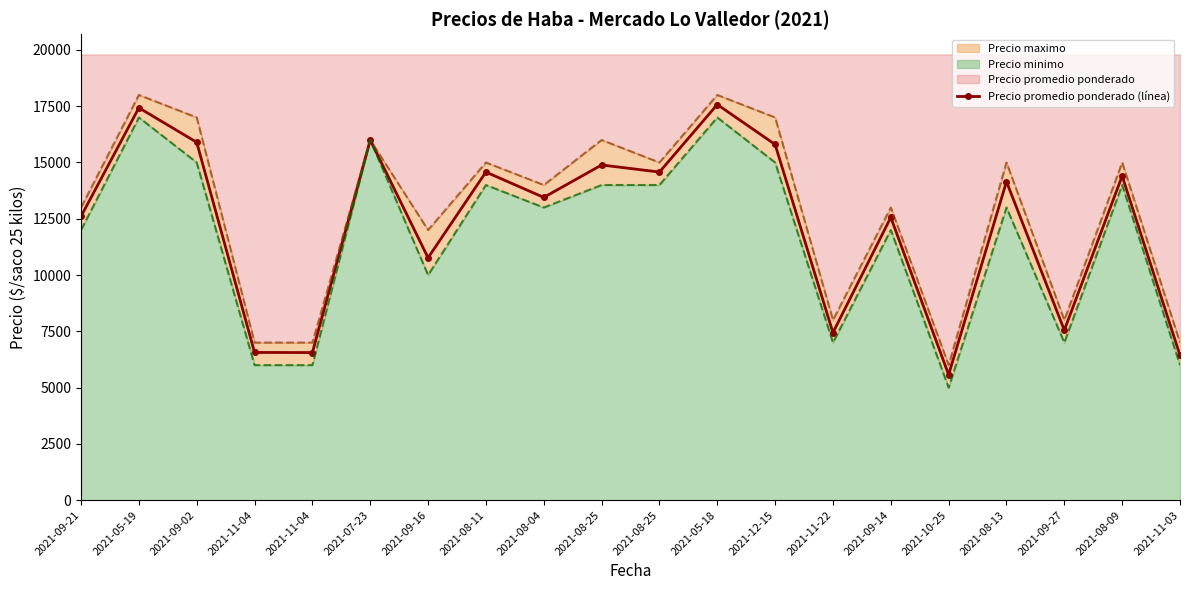

What is the change in value from 2021-10-25 to 2021-08-09?

+8829